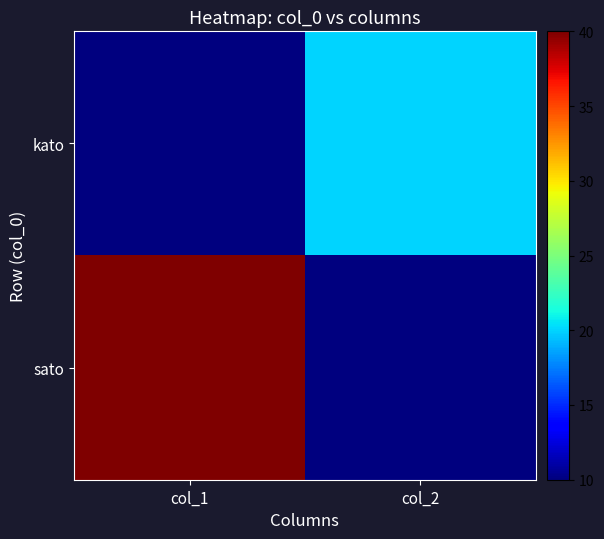

Which category has the highest value across all series?

col_1